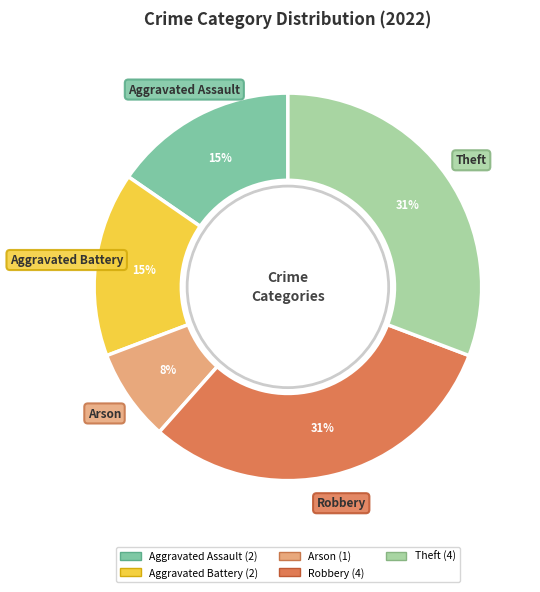

What is the ratio of the value at Theft to the value at Robbery?

1.0